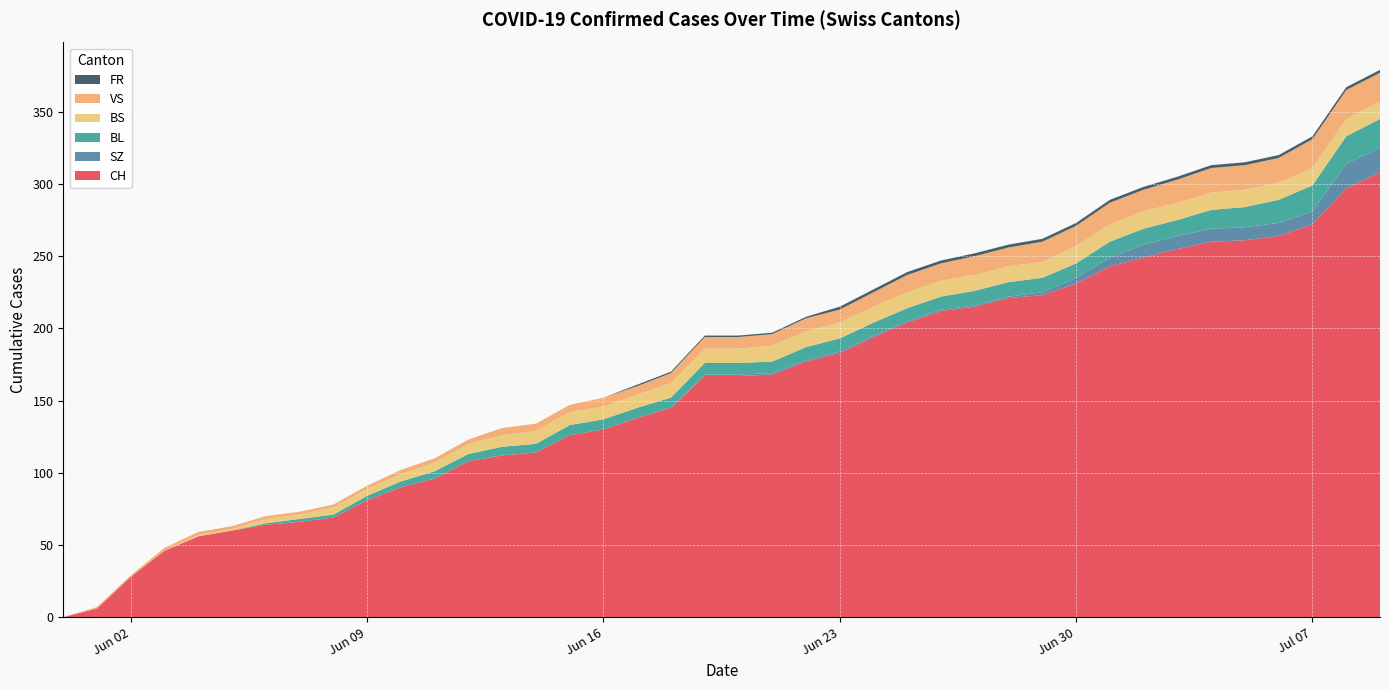

Reading right to left, transcribe all the data shown in this chart.

CH: 308	297	272	264	261	260	255	249	243	231	223	221	215	212	204	194	183	177	168	167	167	145	138	130	126	114	112	108	96	90	81	69	66	64	60	56	46	28	6	0
SZ: 17	17	9	9	9	9	9	9	6	4	2	1	1	1	1	1	1	1	1	1	1	0	0	0	0	0	0	0	0	0	0	0	0	0	0	0	0	0	0	0
BL: 20	19	18	16	14	13	11	11	11	10	10	10	10	9	9	9	9	9	8	8	8	7	7	7	7	6	6	5	5	4	3	2	2	1	0	0	0	0	0	0
BS: 12	12	12	12	12	12	12	12	12	12	11	11	11	11	11	11	11	11	11	10	10	10	9	9	9	9	8	7	6	5	5	5	3	3	1	1	0	0	0	0
VS: 20	20	20	17	17	17	16	15	15	14	14	13	13	12	12	10	9	9	8	8	8	7	6	6	5	5	5	3	3	3	2	2	2	2	2	2	2	1	1	0
FR: 2	2	2	2	2	2	2	2	2	2	2	2	2	2	2	2	2	1	1	1	1	1	1	0	0	0	0	0	0	0	0	0	0	0	0	0	0	0	0	0